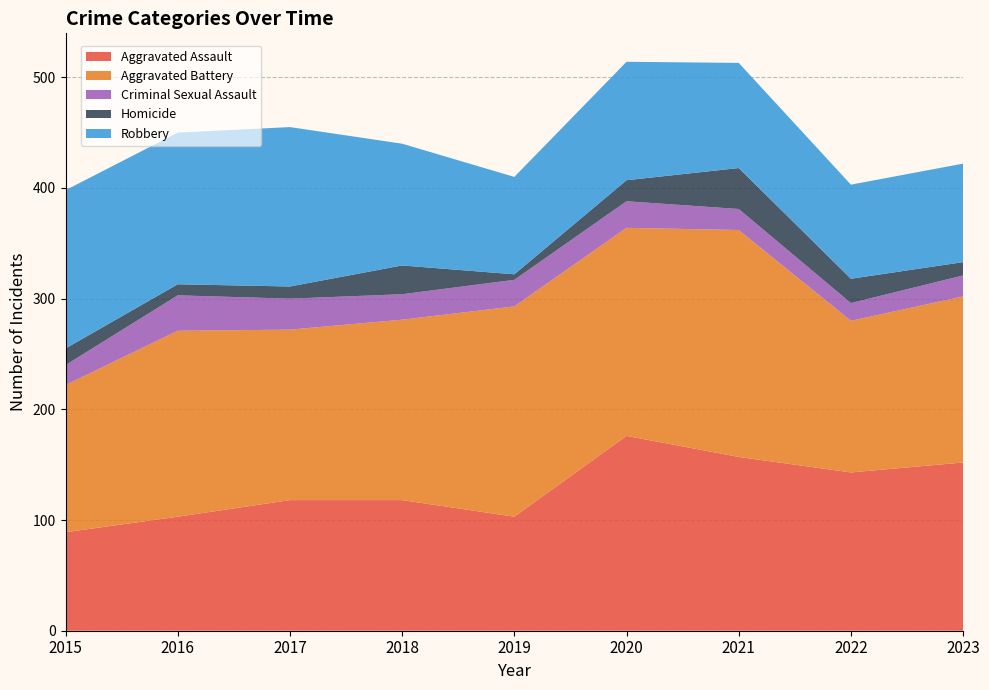

Reading right to left, transcribe all the data shown in this chart.

Aggravated Assault: 152	143	157	176	103	118	118	103	89
Aggravated Battery: 150	137	205	188	190	163	154	168	133
Criminal Sexual Assault: 19	16	19	24	24	23	28	32	18
Homicide: 12	22	37	19	5	26	11	10	15
Robbery: 89	85	95	107	88	110	144	137	143